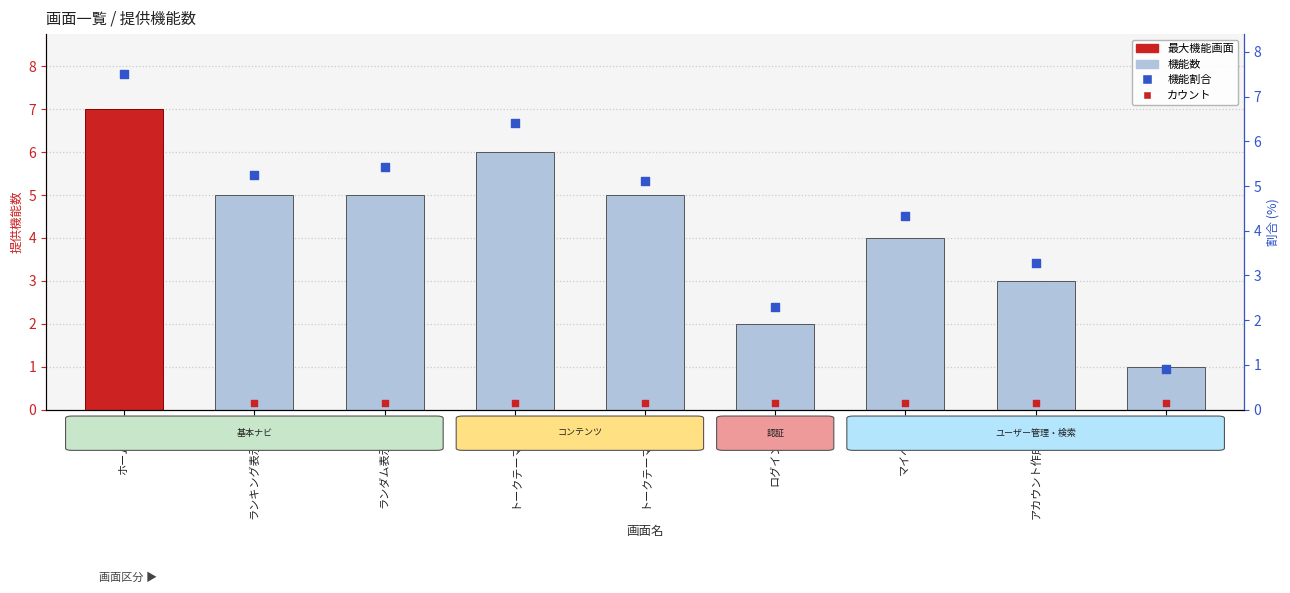

What is the change in value from トークテーマ詳細 to ログイン画面?

-4